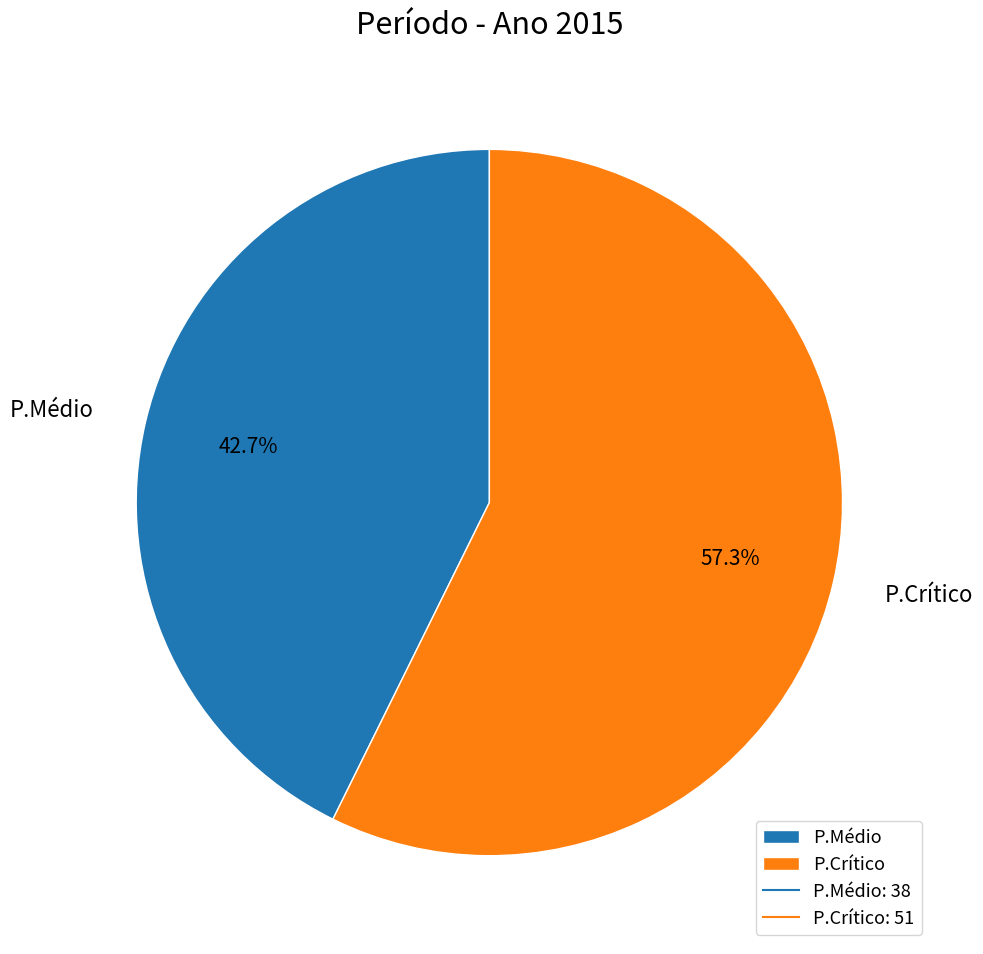

Which slice represents more than half of the pie?

P.Crítico